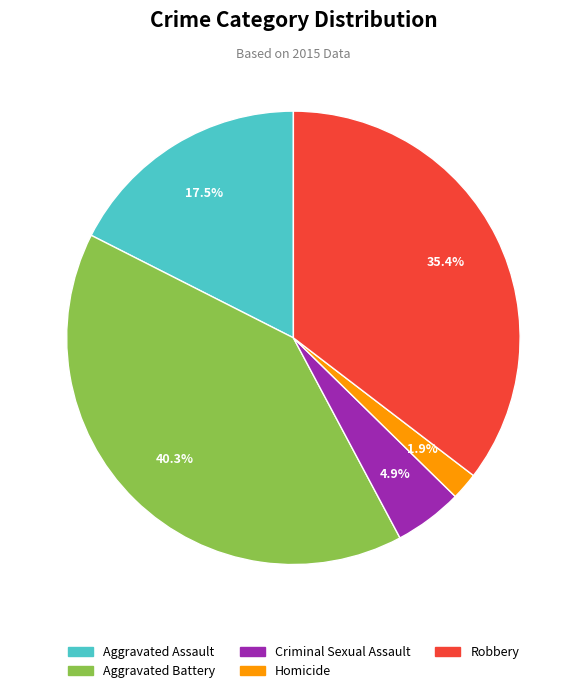

The Criminal Sexual Assault slice represents 5% of the pie. True or false?

True